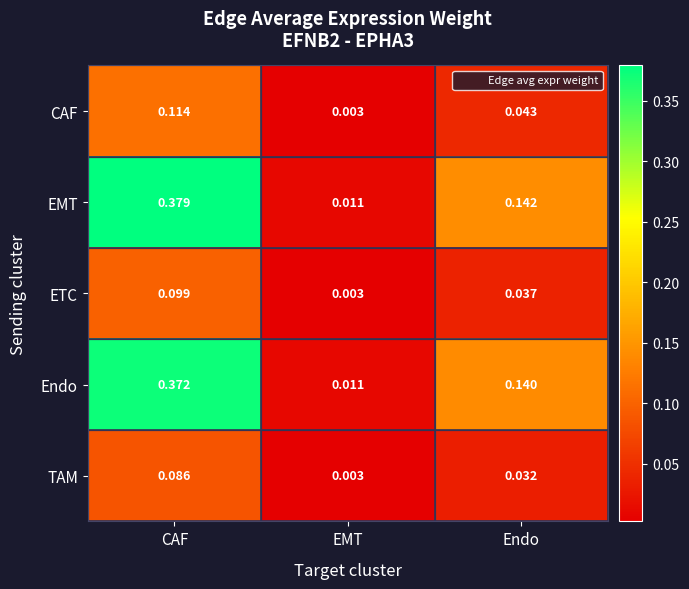

At Endo, list the series in order from smallest to largest.

TAM, ETC, CAF, Endo, EMT